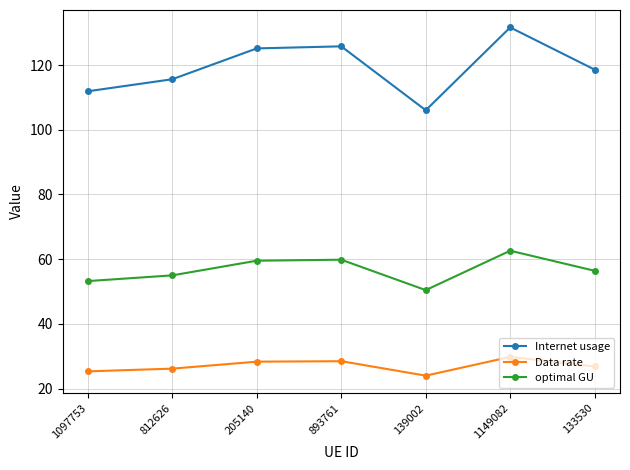

What is the lowest value of the optimal GU series?

50.4